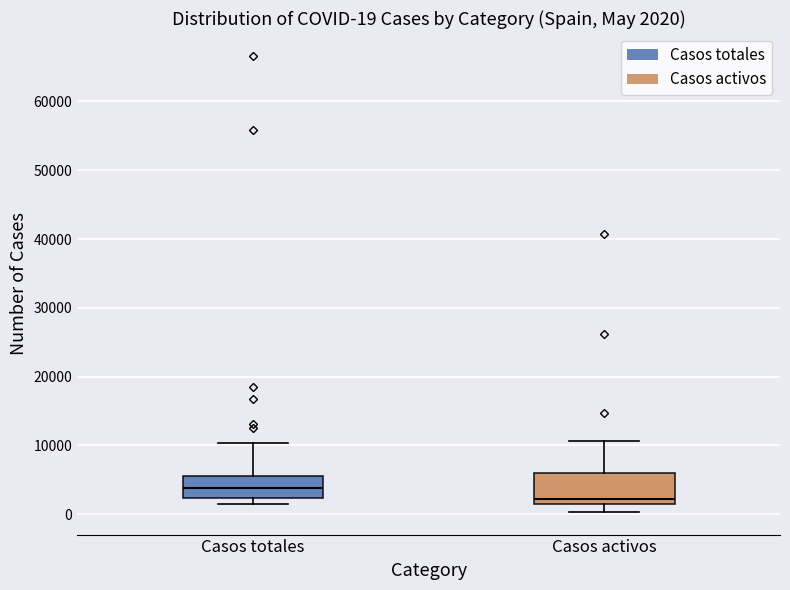

Which box's median line is the lowest?

Casos activos